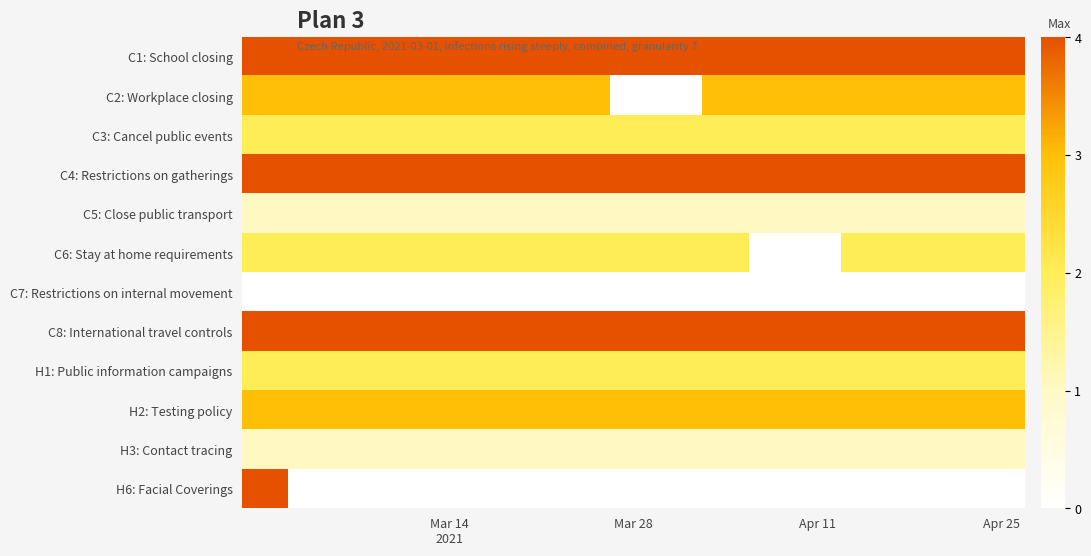

At how many categories does at least one series exceed 1?

17